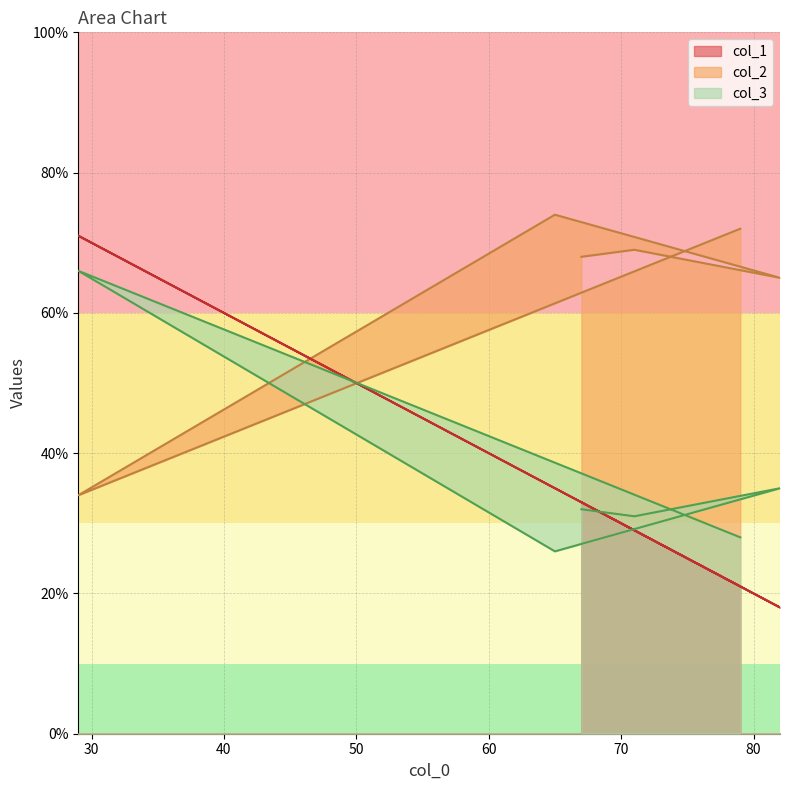

What value does the col_1 series have at 82, to the nearest 10?

20